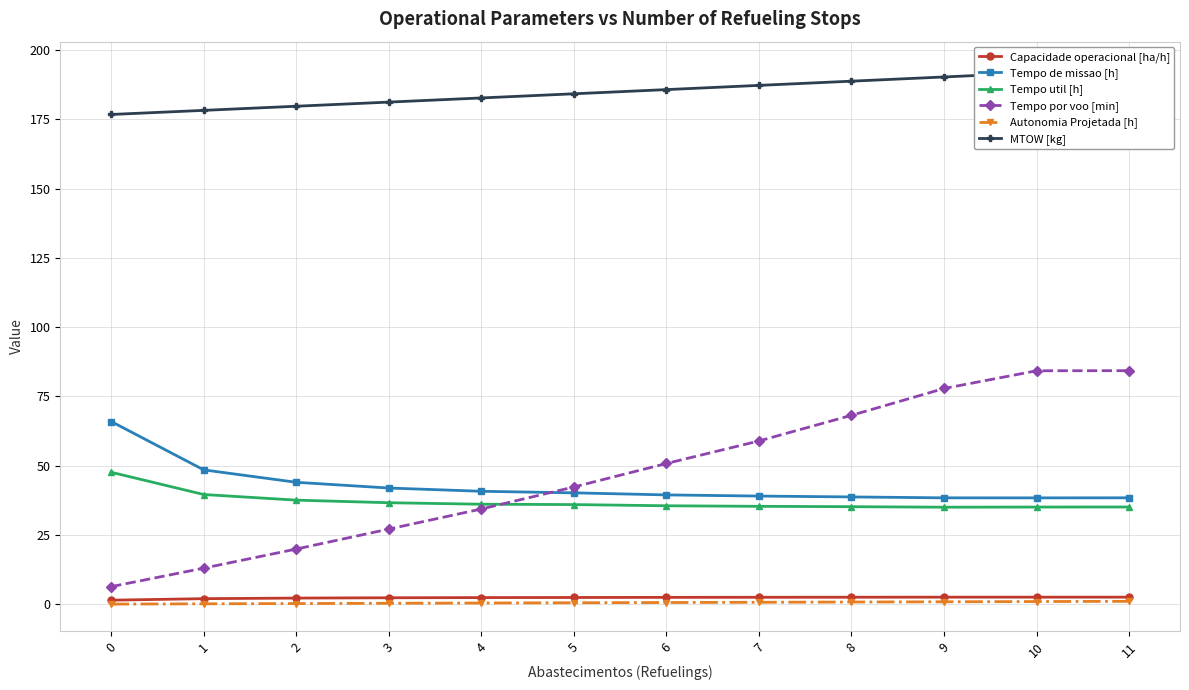

Is the value of Tempo por voo [min] at 8 greater than the value of MTOW [kg] at 1?

No